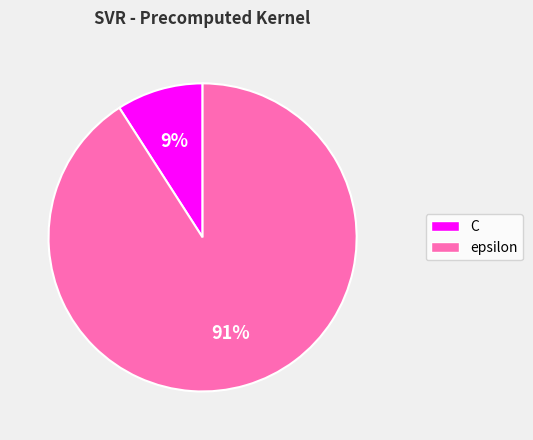

The C slice represents 9% of the pie. True or false?

True